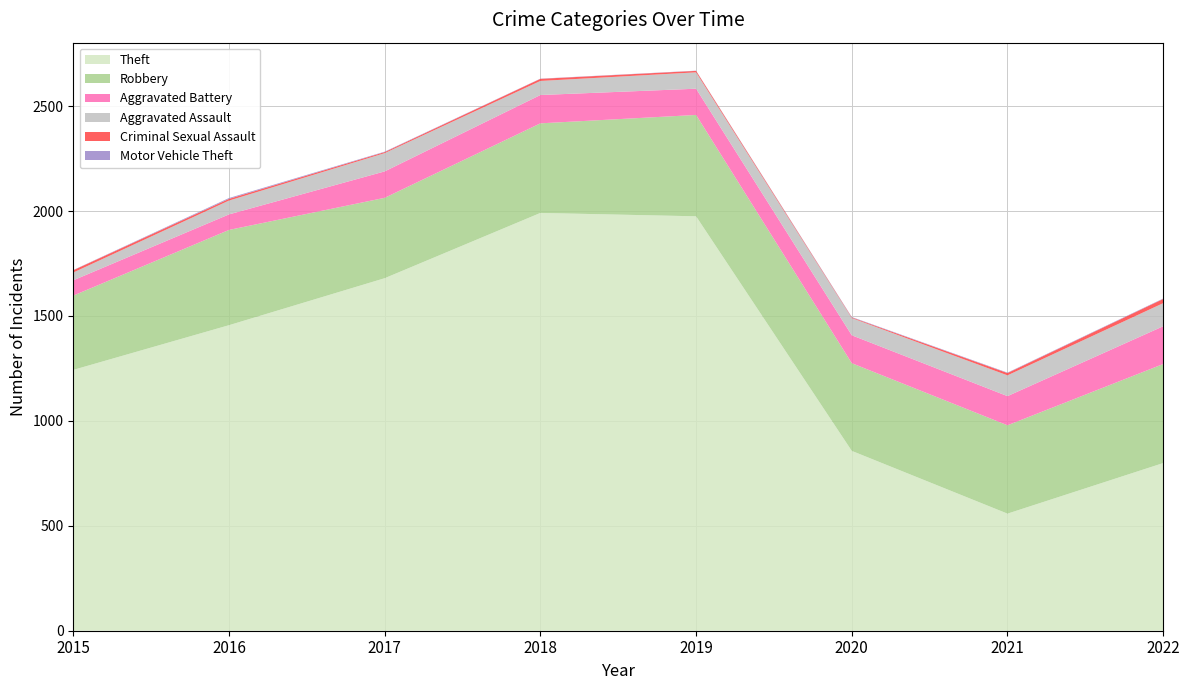

Reading left to right, list all the values displayed in this chart.

Theft: 2015=1243	2016=1456	2017=1680	2018=1991	2019=1975	2020=857	2021=558	2022=799
Robbery: 2015=354	2016=454	2017=383	2018=427	2019=483	2020=418	2021=421	2022=472
Aggravated Battery: 2015=73	2016=74	2017=126	2018=135	2019=125	2020=133	2021=139	2022=180
Aggravated Assault: 2015=37	2016=66	2017=87	2018=67	2019=78	2020=82	2021=99	2022=110
Criminal Sexual Assault: 2015=11	2016=8	2017=5	2018=10	2019=7	2020=3	2021=11	2022=20
Motor Vehicle Theft: 2015=1	2016=4	2017=2	2018=1	2019=1	2020=2	2021=2	2022=2